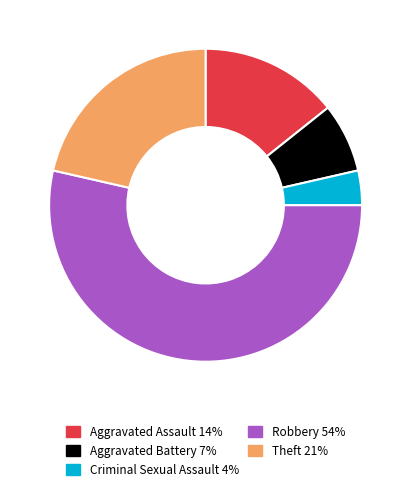

How many segments does this pie chart have?

5